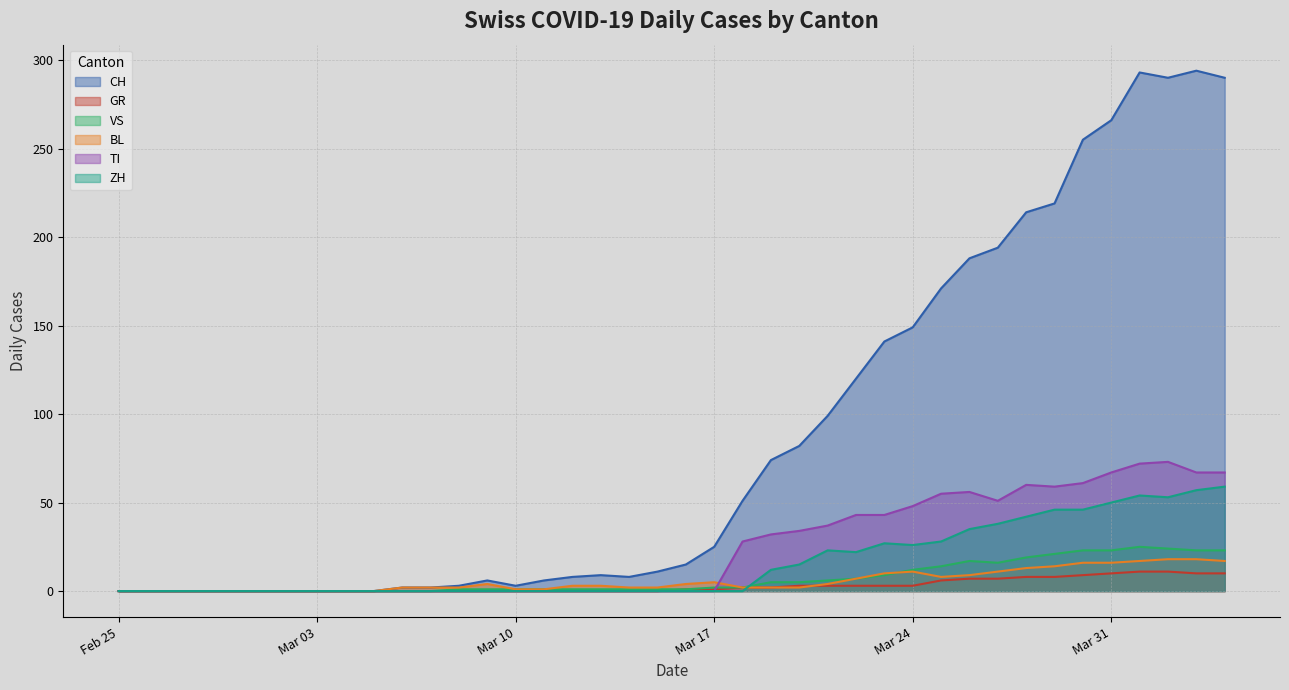

What is the difference between the second highest and minimum values in the CH series?

293